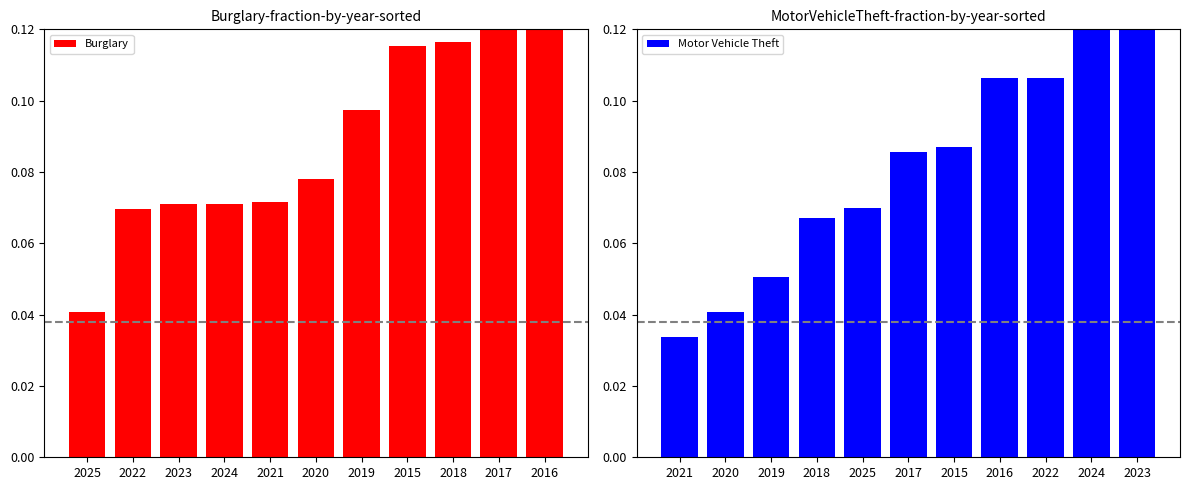

True or false: Motor Vehicle Theft has a value of 0.1 at 2016.

True